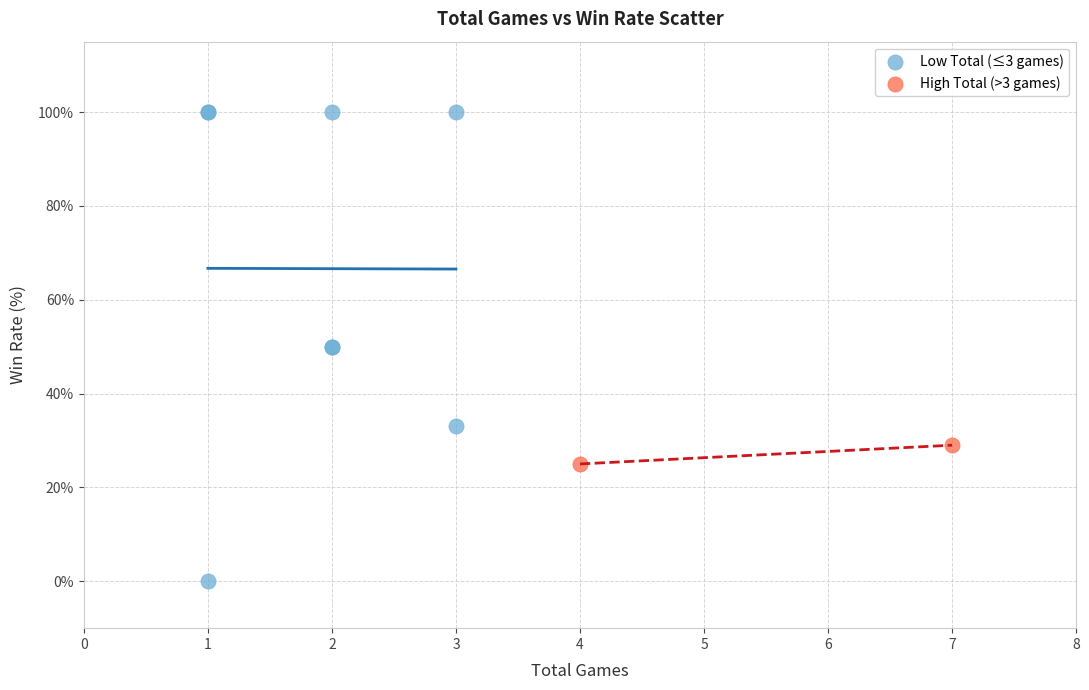

What are all the series names shown in the legend?

Low Total (≤3 games), High Total (>3 games)